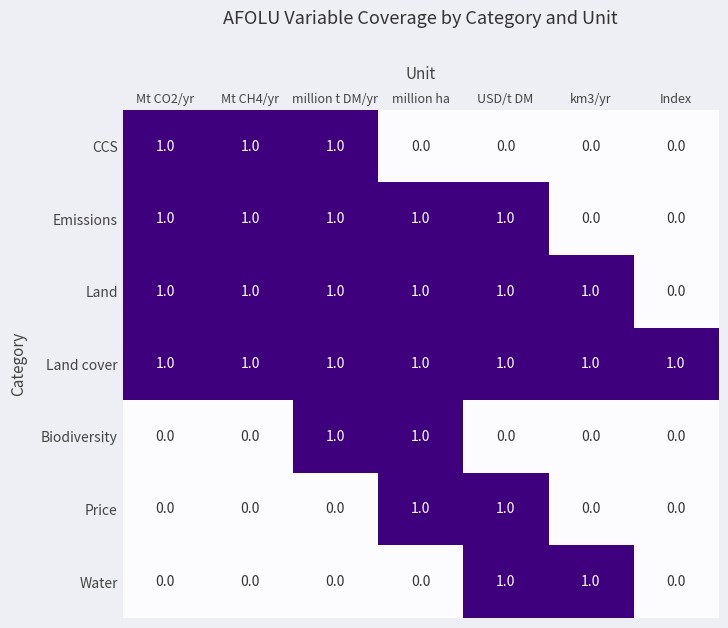

What is the sum of all Land cover values?

7